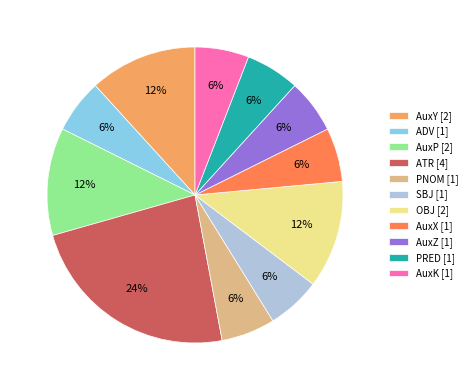

Which category has the biggest portion of the pie?

ATR [4]